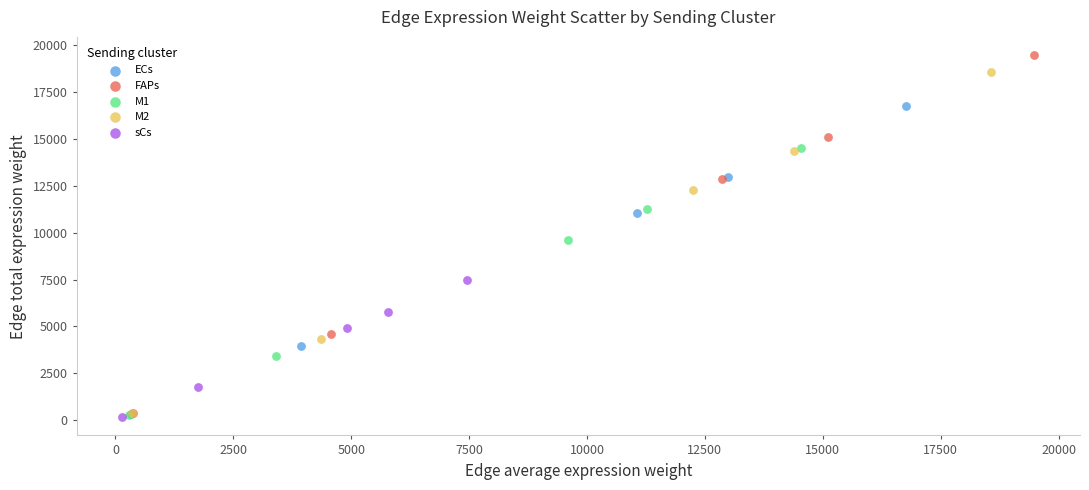

Which series has the widest spread of Y values?

FAPs